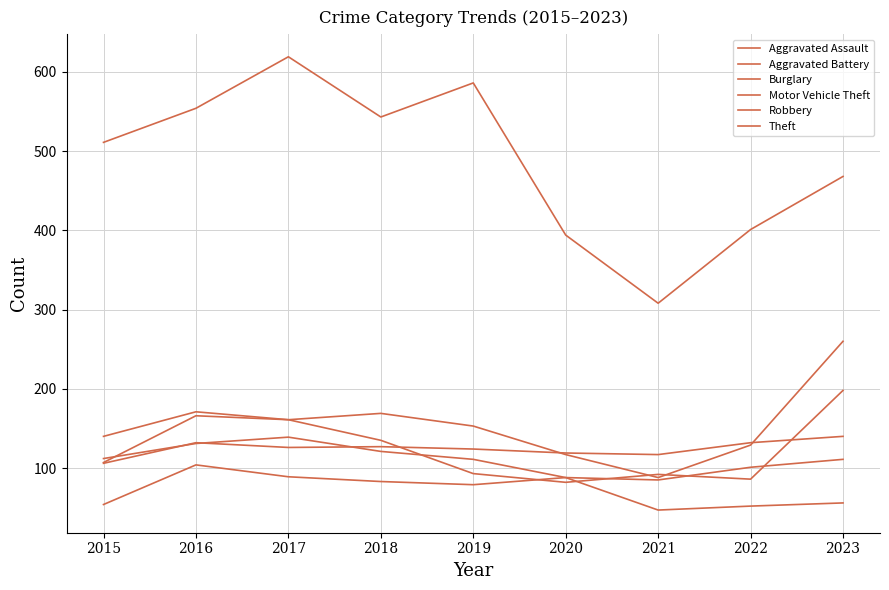

How many lines are shown in the chart?

6